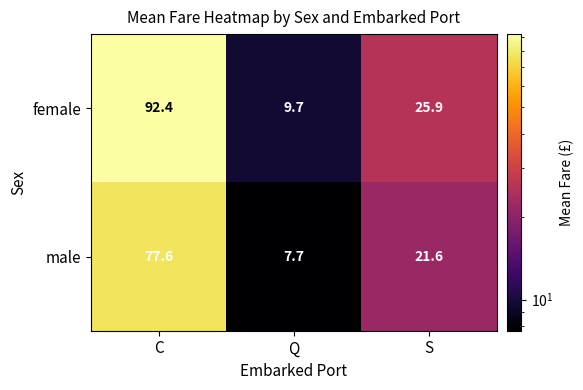

Which series has the largest total across all categories?

female